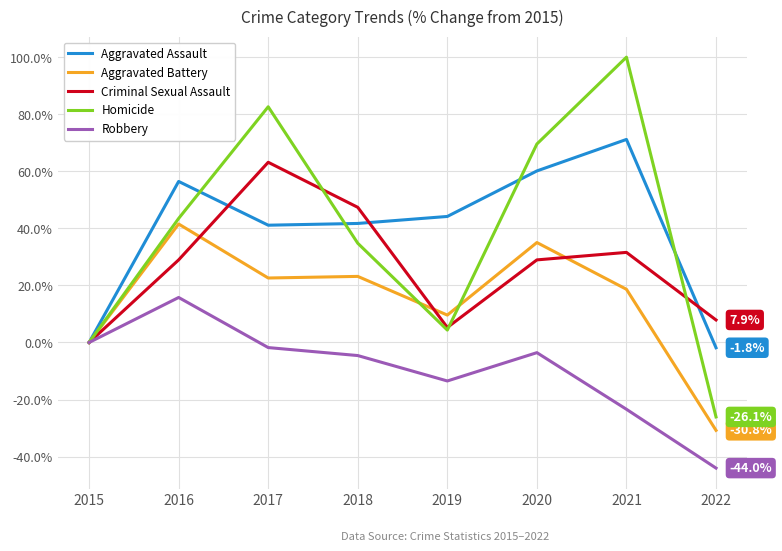

List the series in order of their peak value, highest first.

Homicide, Aggravated Assault, Criminal Sexual Assault, Aggravated Battery, Robbery